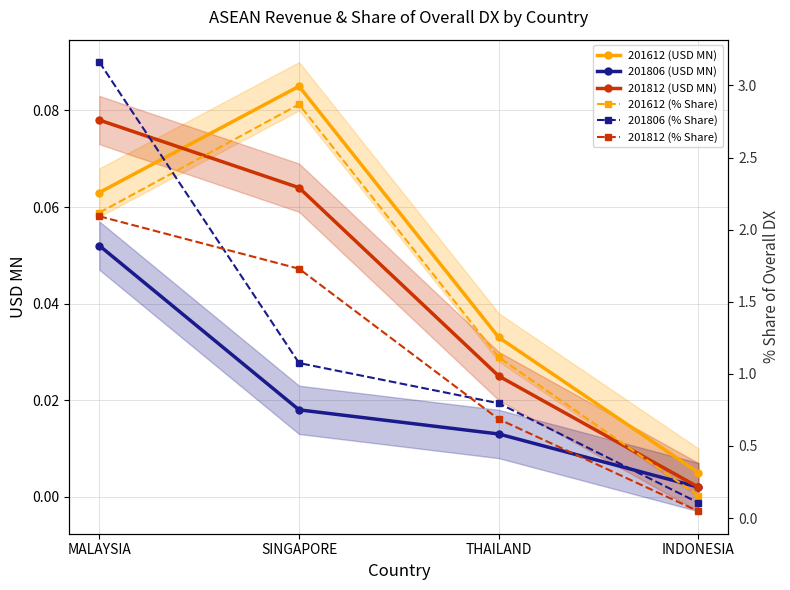

How many values in the 201612 (% Share) series exceed 2?

2